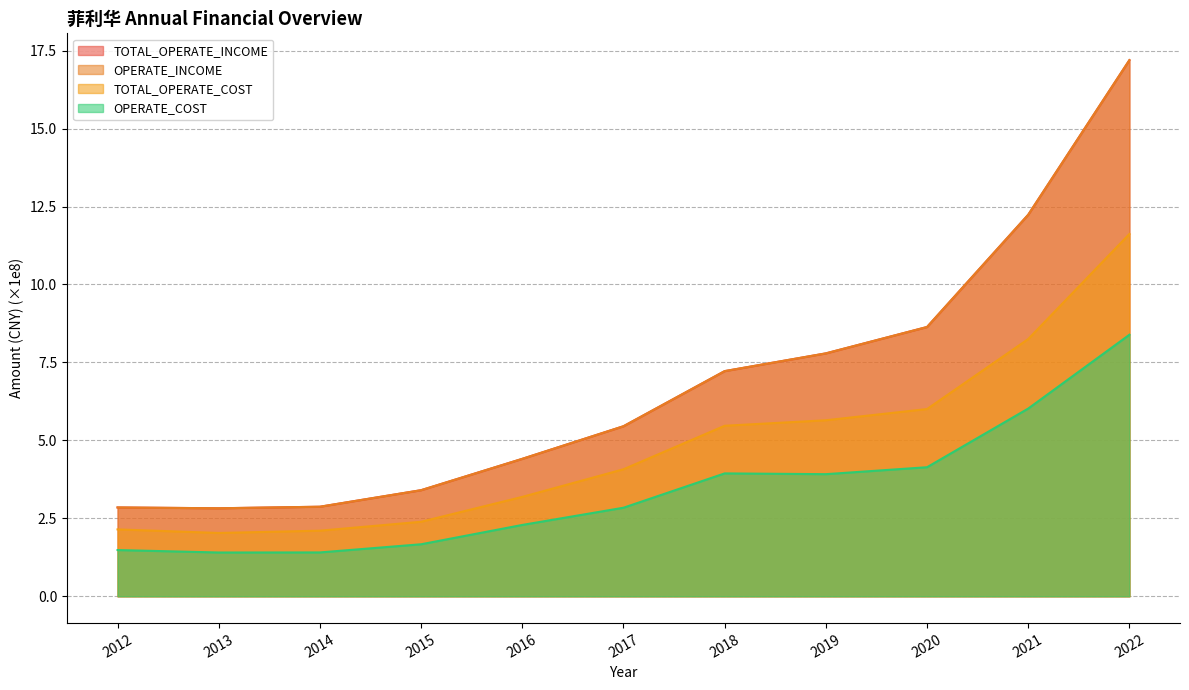

True or false: OPERATE_COST and TOTAL_OPERATE_INCOME cross at least once.

False